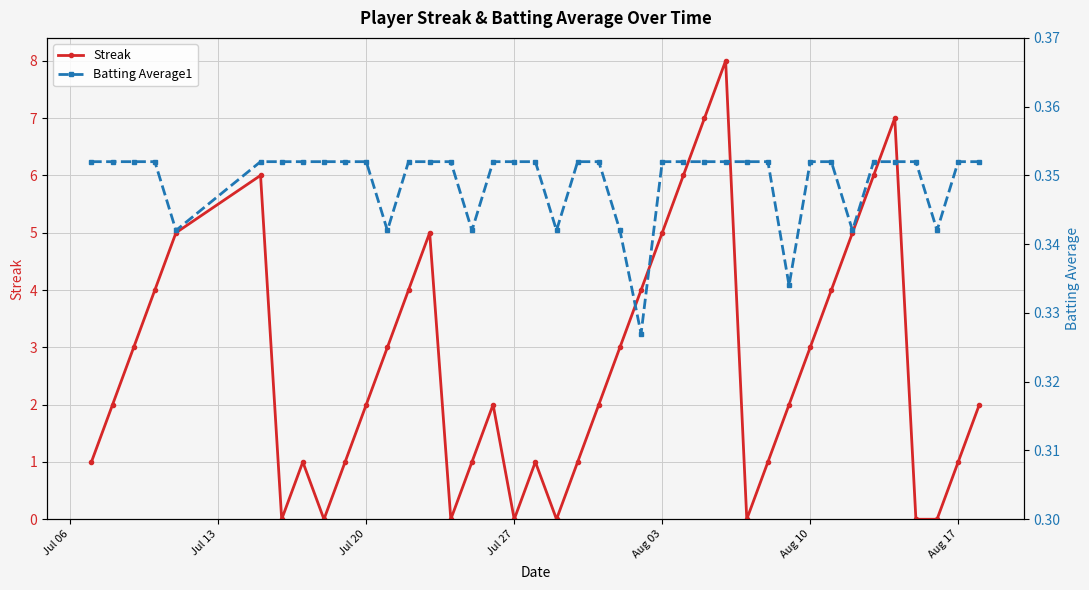

True or false: Streak has more than 2 points higher than both neighbors.

True